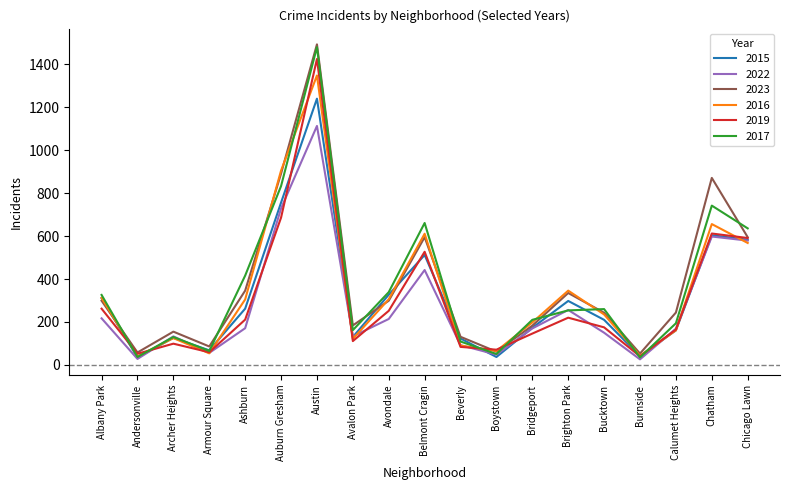

What are all the series names shown in the legend?

2015, 2022, 2023, 2016, 2019, 2017